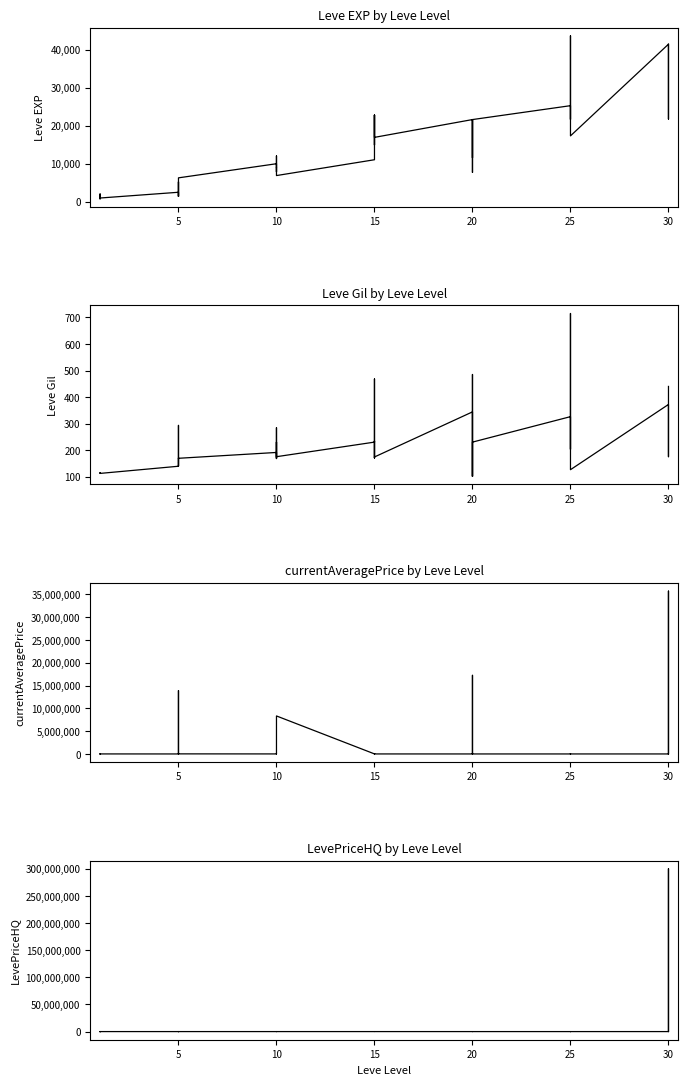

What value does the Leve EXP series have at 15?

14920